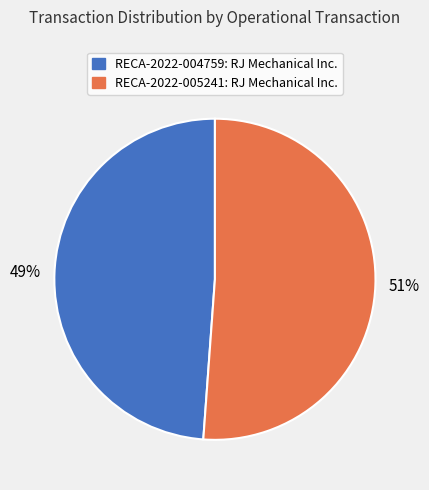

Rank the categories by value from highest to lowest.

RECA-2022-005241: RJ Mechanical Inc., RECA-2022-004759: RJ Mechanical Inc.